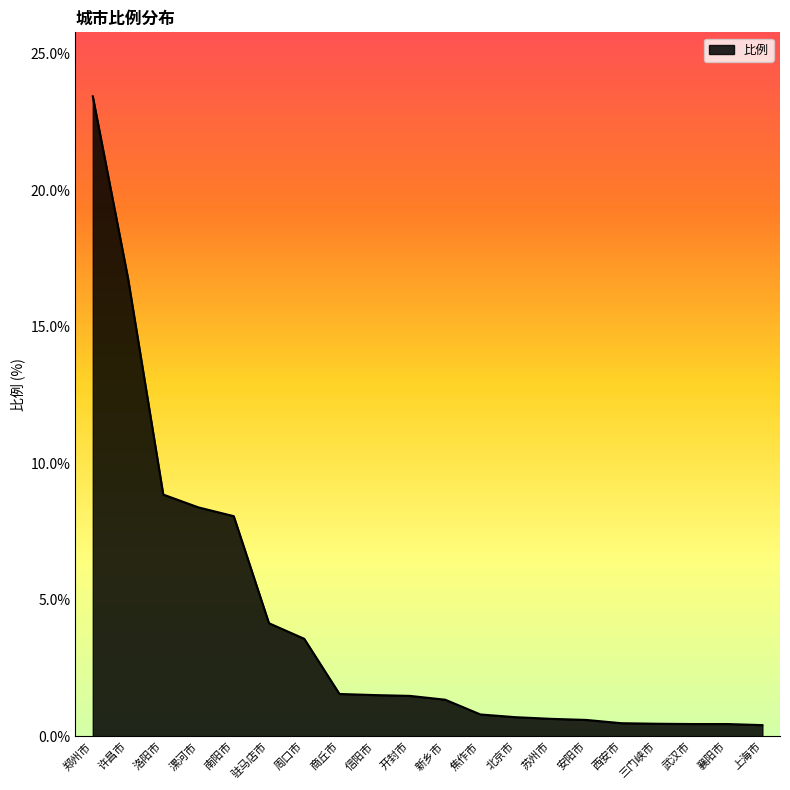

Between 上海市 and 开封市, which is larger?

开封市